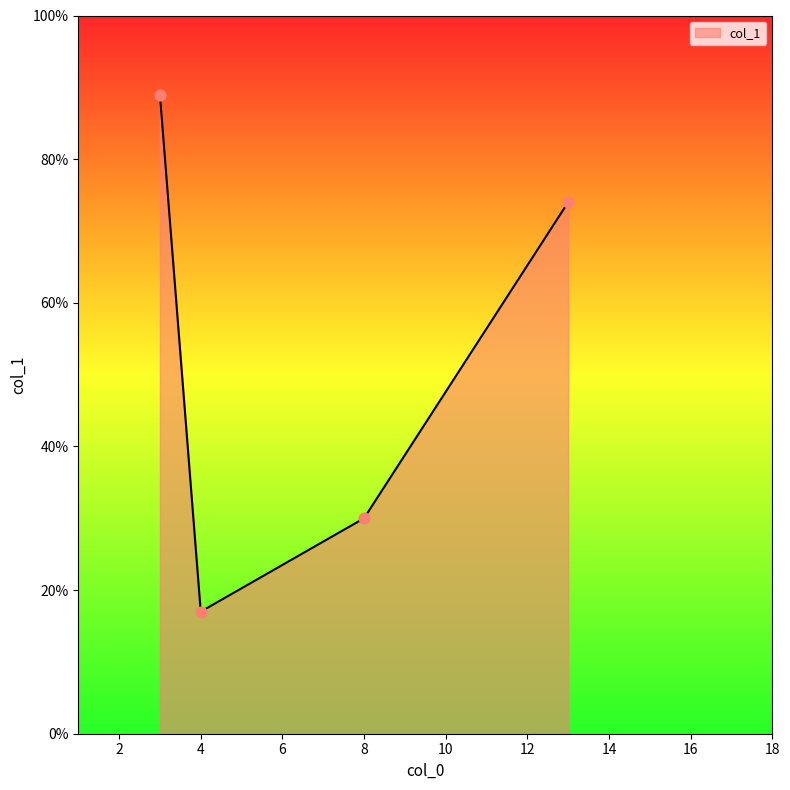

True or false: the data has more than 2 interior local peaks.

False